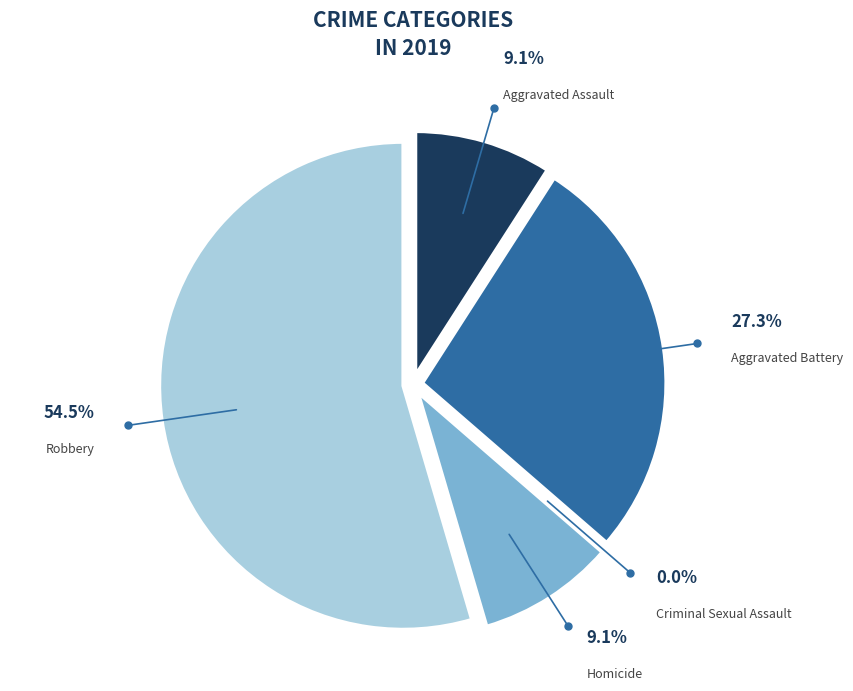

How many slices are in this pie chart?

5